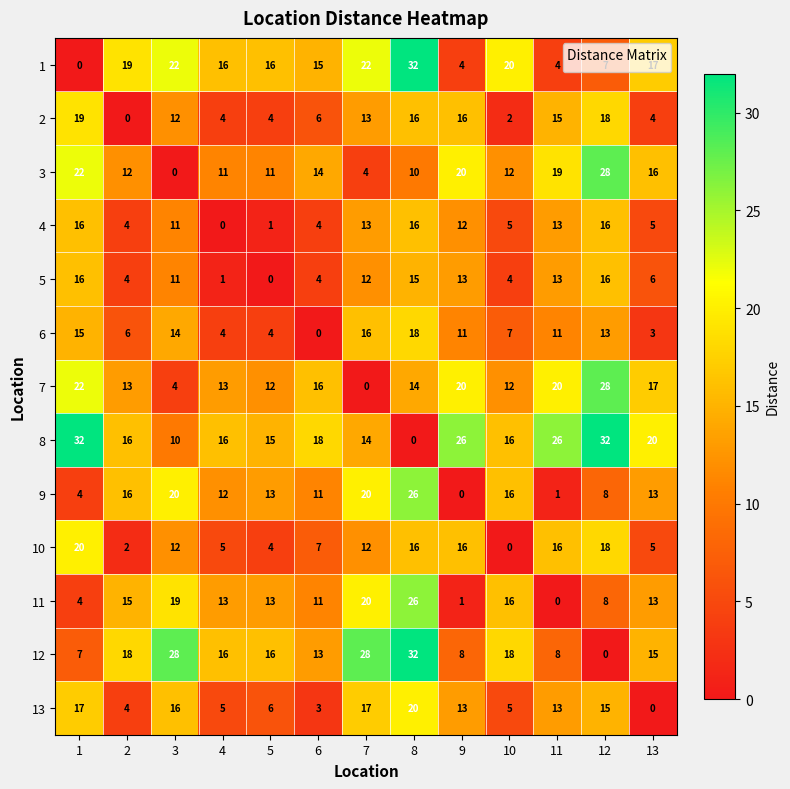

At how many categories does at least one series exceed 2?

13